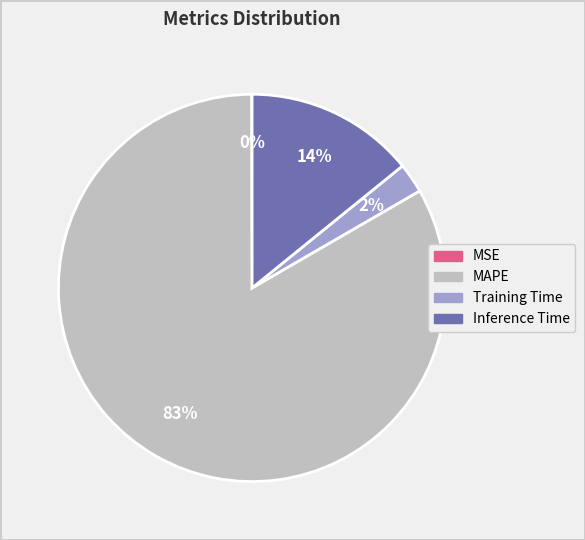

What is the largest slice in the pie chart?

MAPE